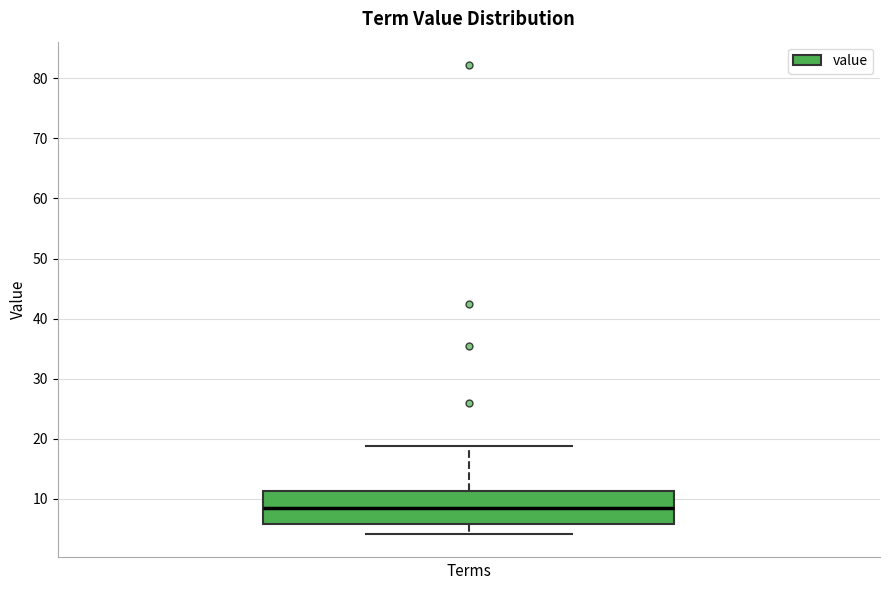

Read this box plot against the y-axis: the position of the median line, the range covered by the box, and the ends of both whiskers. The values are not printed on the chart, so give them approximately, as read against the axis.

median 8, box 6 to 11, whiskers 4 to 19